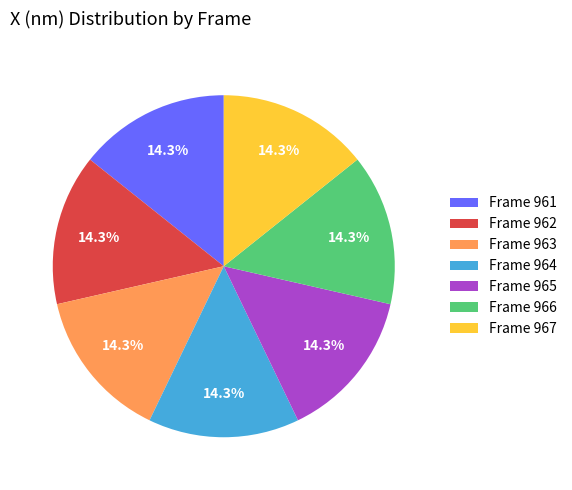

Is there a majority slice in this chart?

No